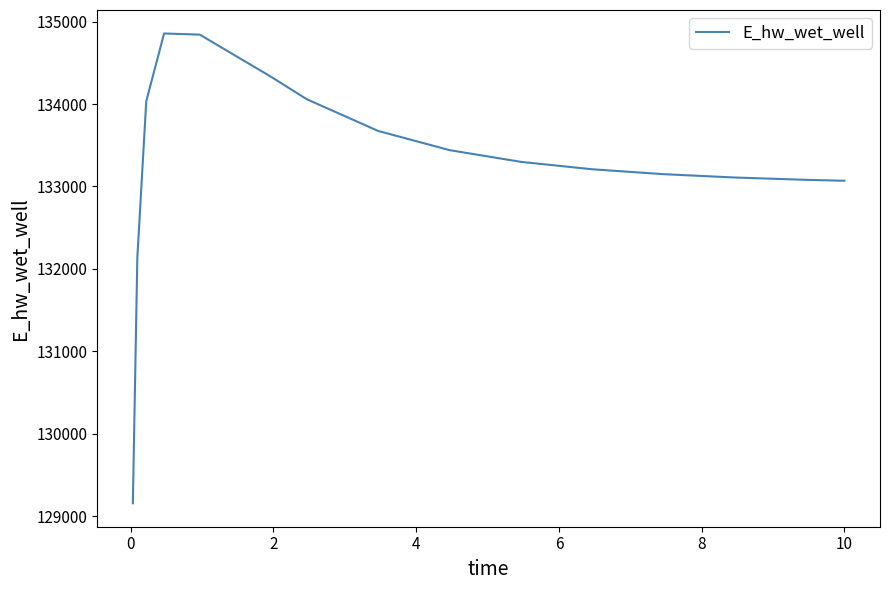

What is the minimum value shown in the chart?

129155.6